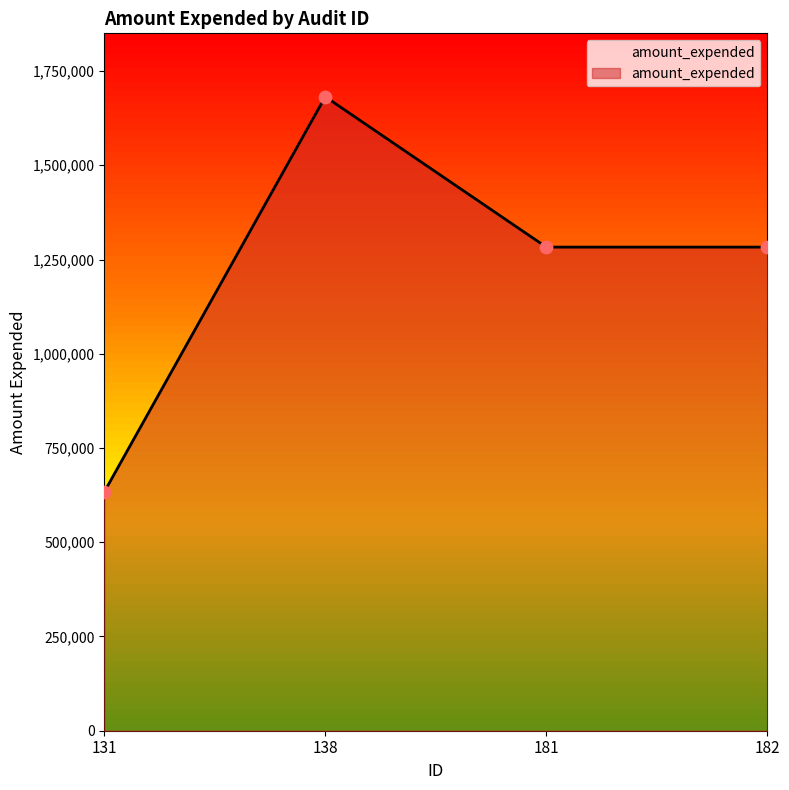

Between 182 and 138, which is larger?

138